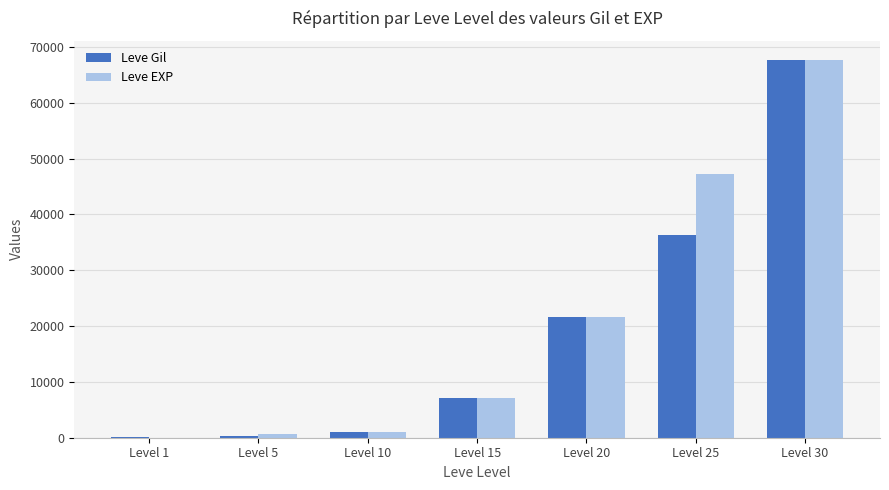

How many series are shown in this chart?

2